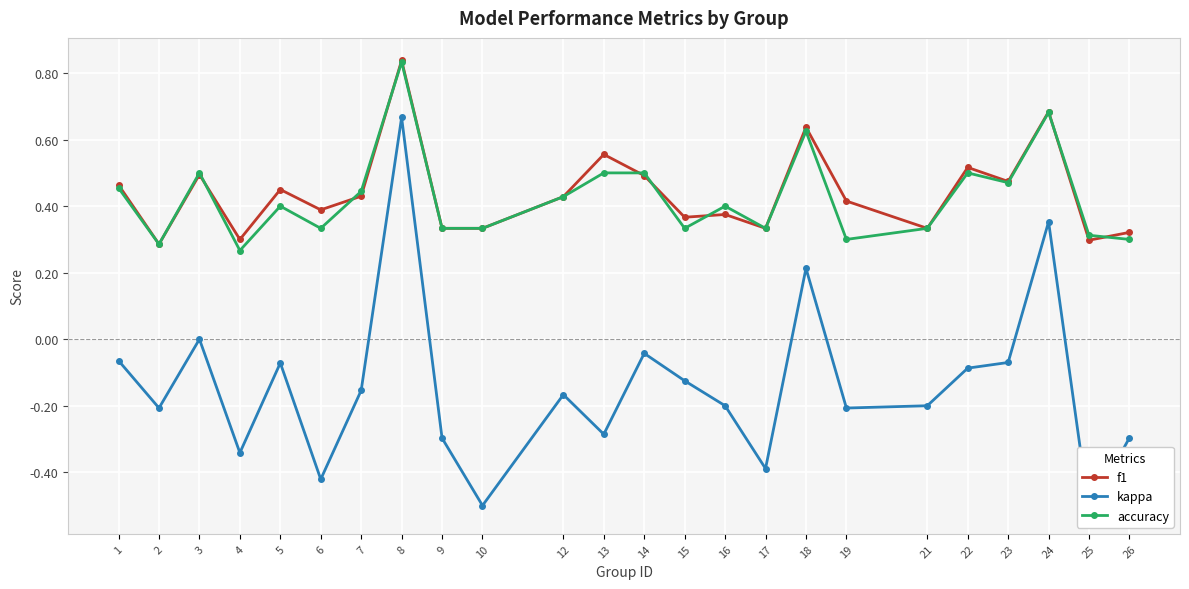

Is this an area chart (filled region under the line)?

No